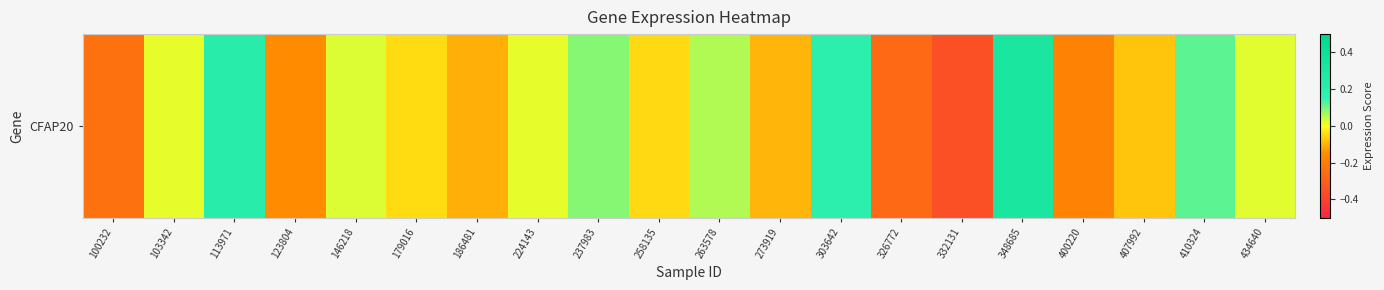

What is the minimum value shown in the chart?

-0.4